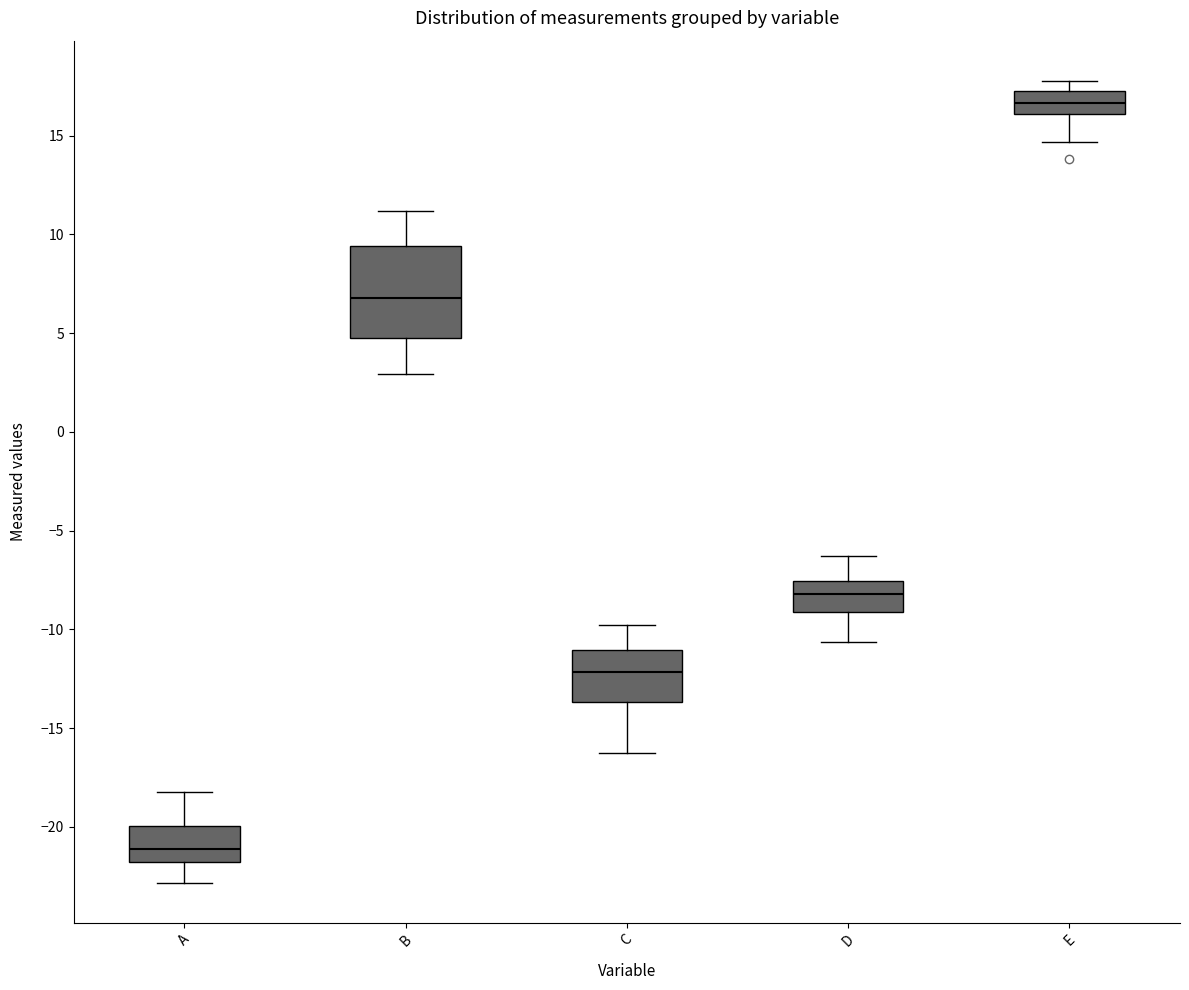

Which box's median line is the lowest?

A